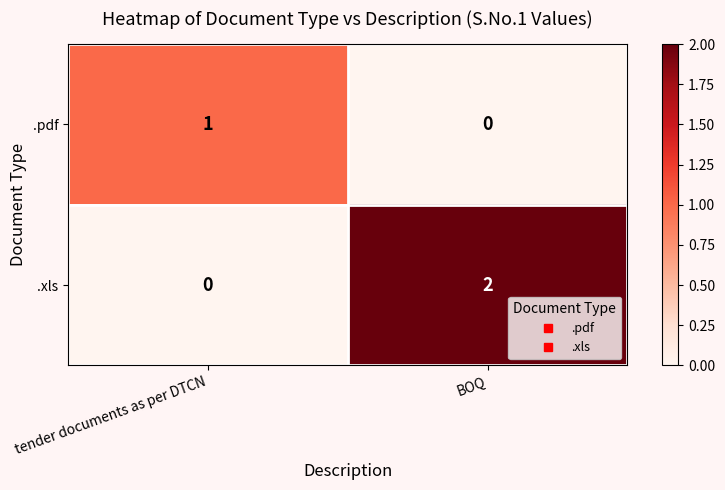

Rank the series by their average value, from lowest to highest.

.pdf, .xls